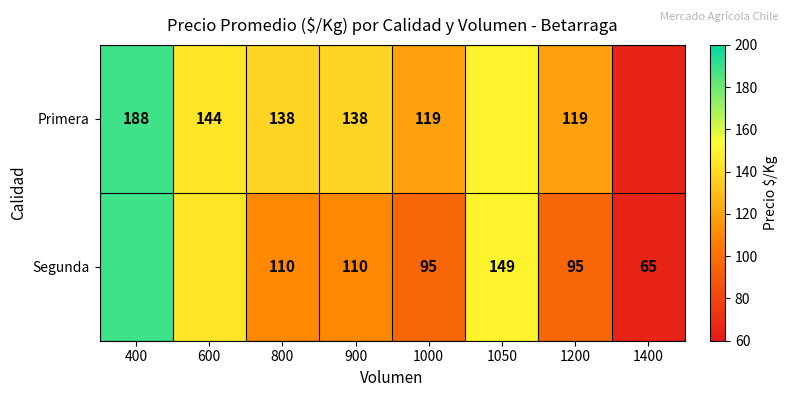

Between 800 and 1200, which is larger?

800